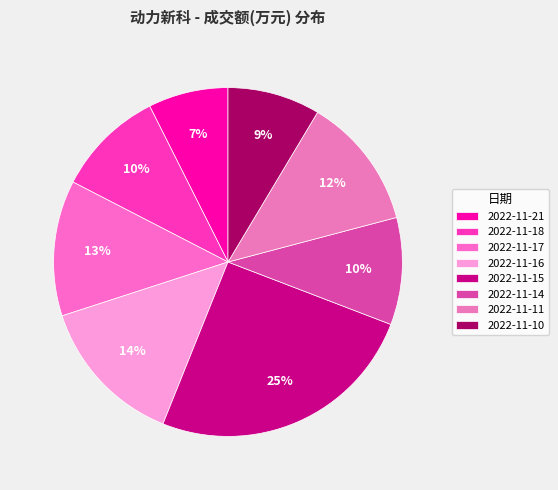

Which slice is the largest?

2022-11-15